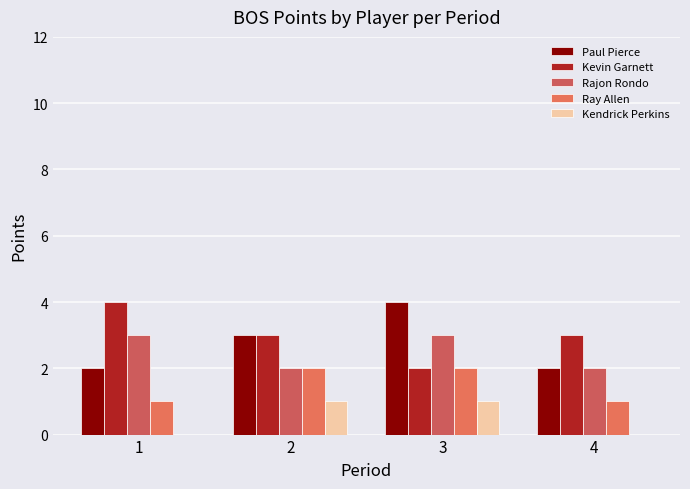

How many data points does each series have?

4